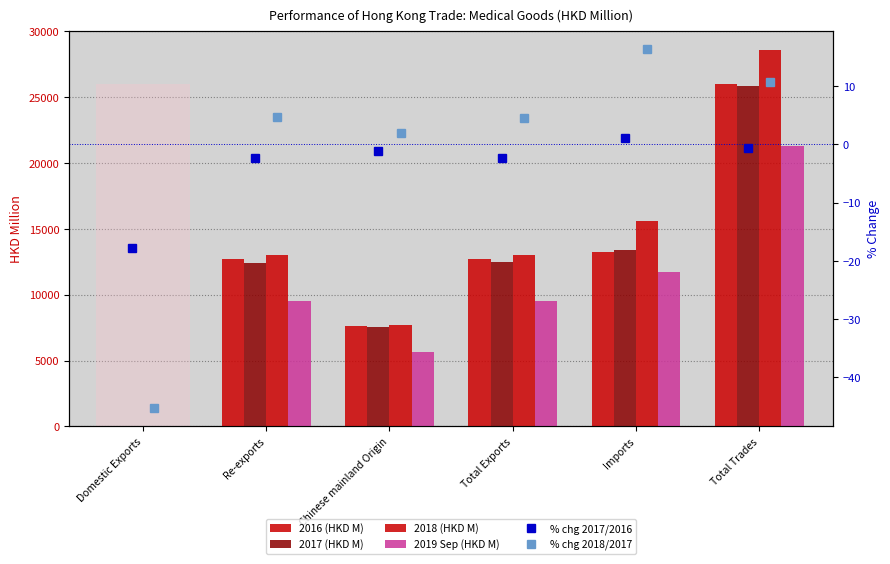

How many groups of bars are there?

6